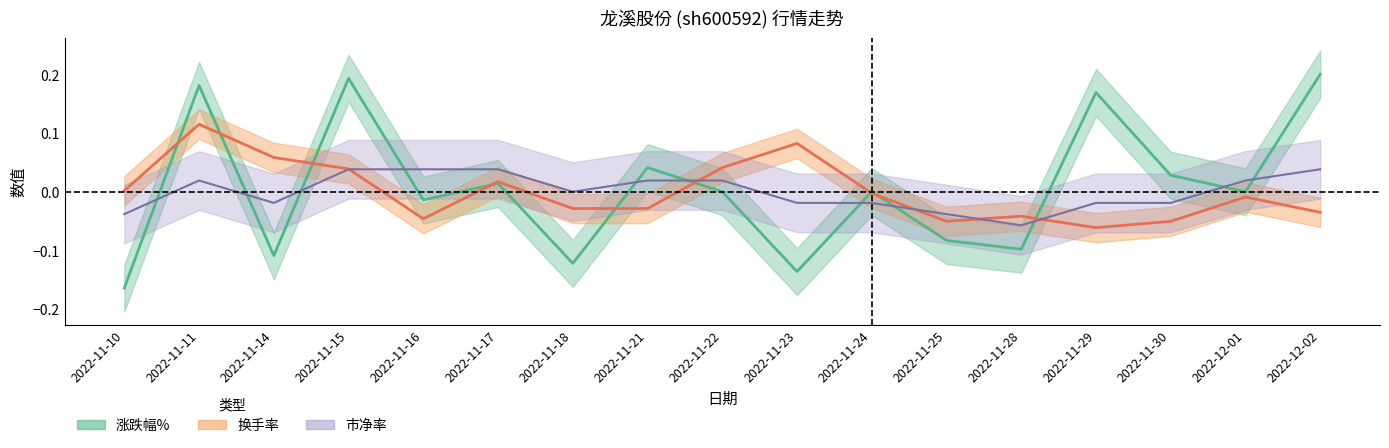

At 2022-11-15, list the series in order from smallest to largest.

市净率, 换手率, 涨跌幅%